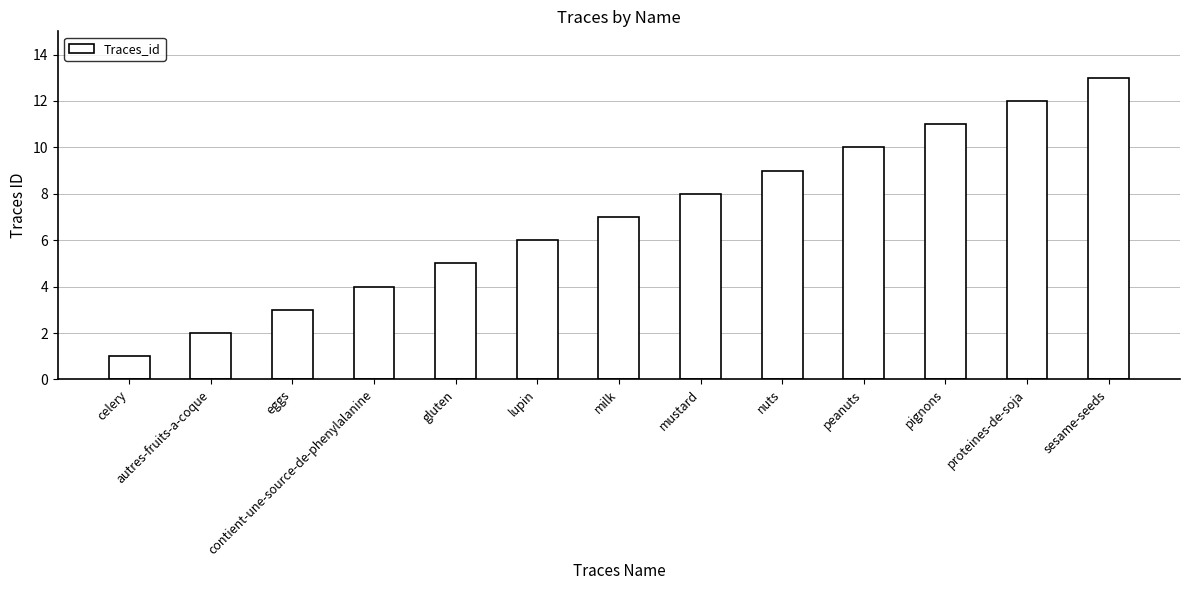

Reading left to right, extract all data points from this chart.

1	2	3	4	5	6	7	8	9	10	11	12	13